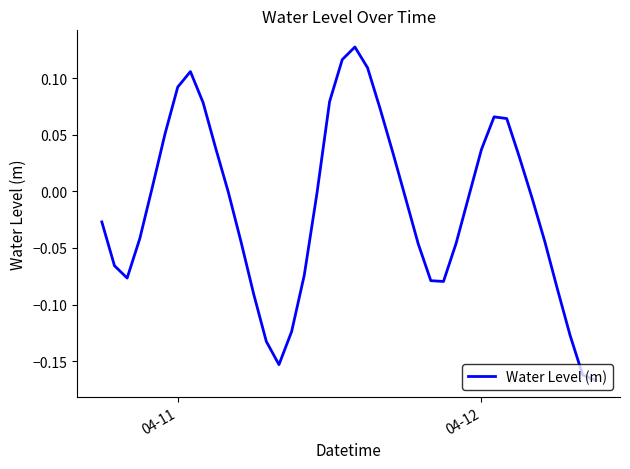

What is the difference between the second highest and minimum values?

0.3